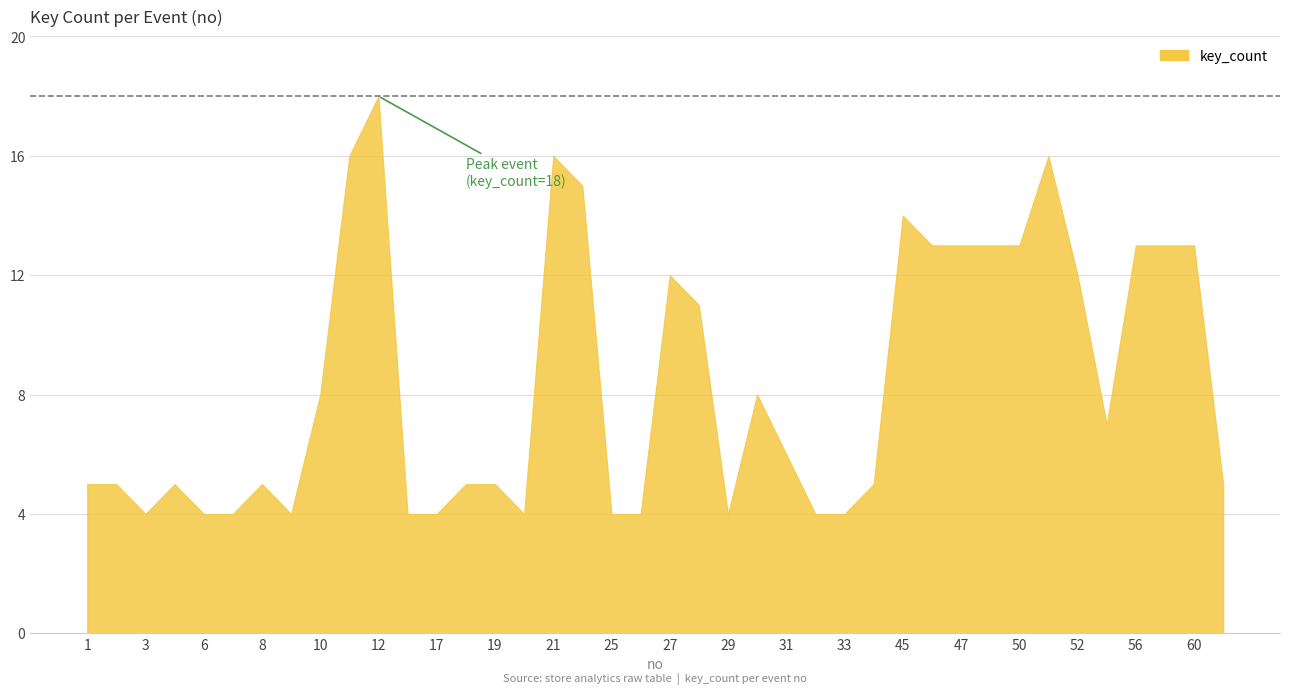

Reading left to right, what are all the values shown in this chart?

5	5	4	5	4	4	5	4	8	16	18	4	4	5	5	4	16	15	4	4	12	11	4	8	6	4	4	5	14	13	13	13	13	16	12	7	13	13	13	5